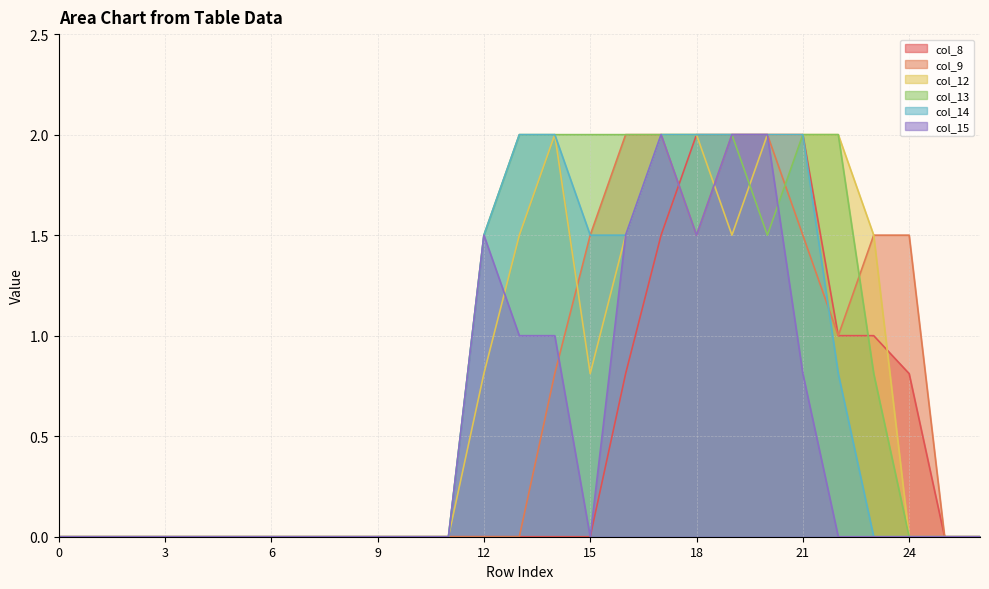

Rank the series by their maximum value, from highest to lowest.

col_8, col_9, col_12, col_13, col_14, col_15